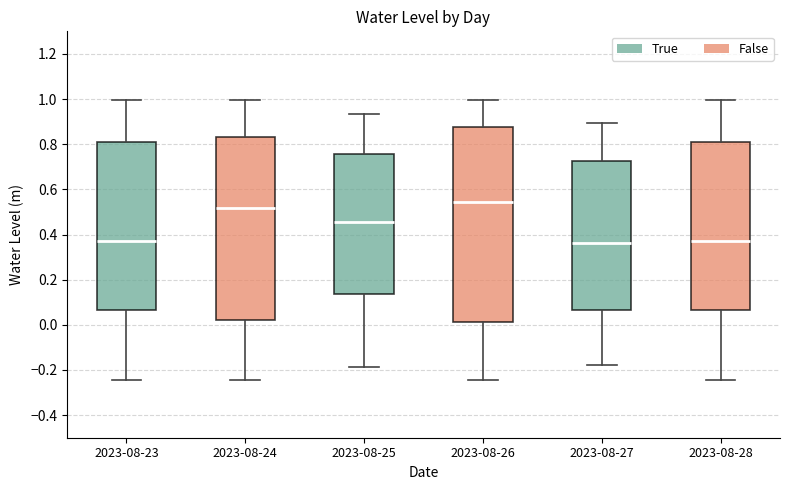

Where is the upper edge of the box for 2023-08-24 on the y-axis? The values are not printed on the chart, so give them approximately, as read against the axis.

0.84